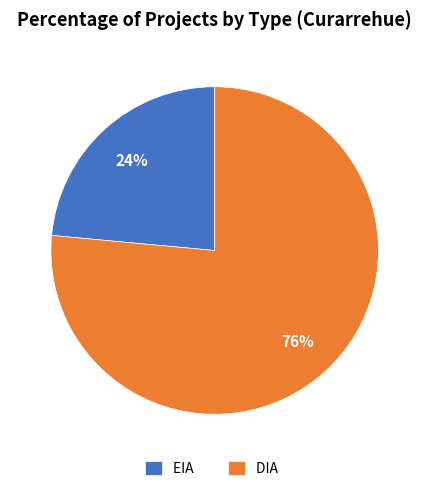

Combined, do DIA and EIA account for over 50%?

Yes